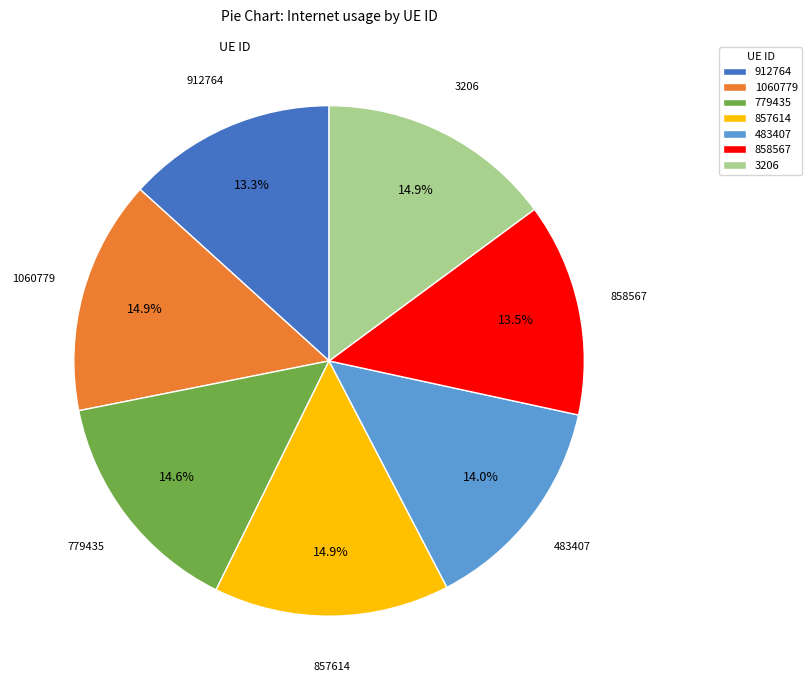

Count the number of slices in the pie.

7